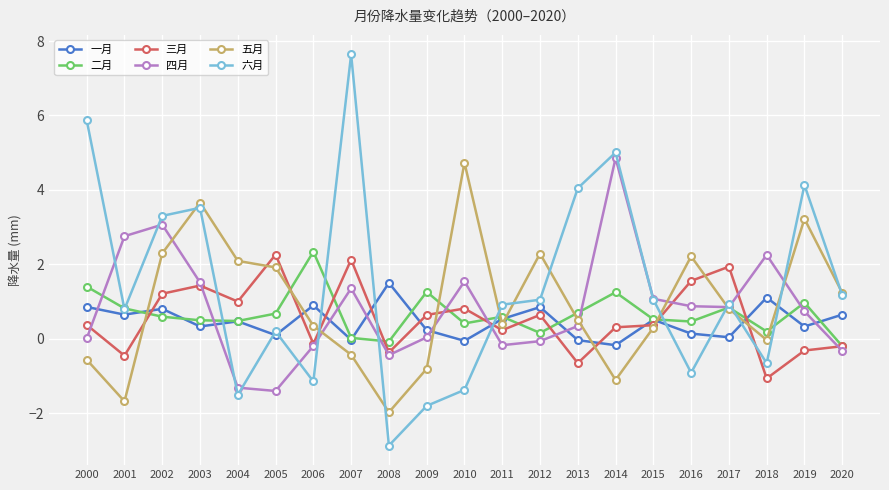

What is the sum of all 一月 values?

9.8